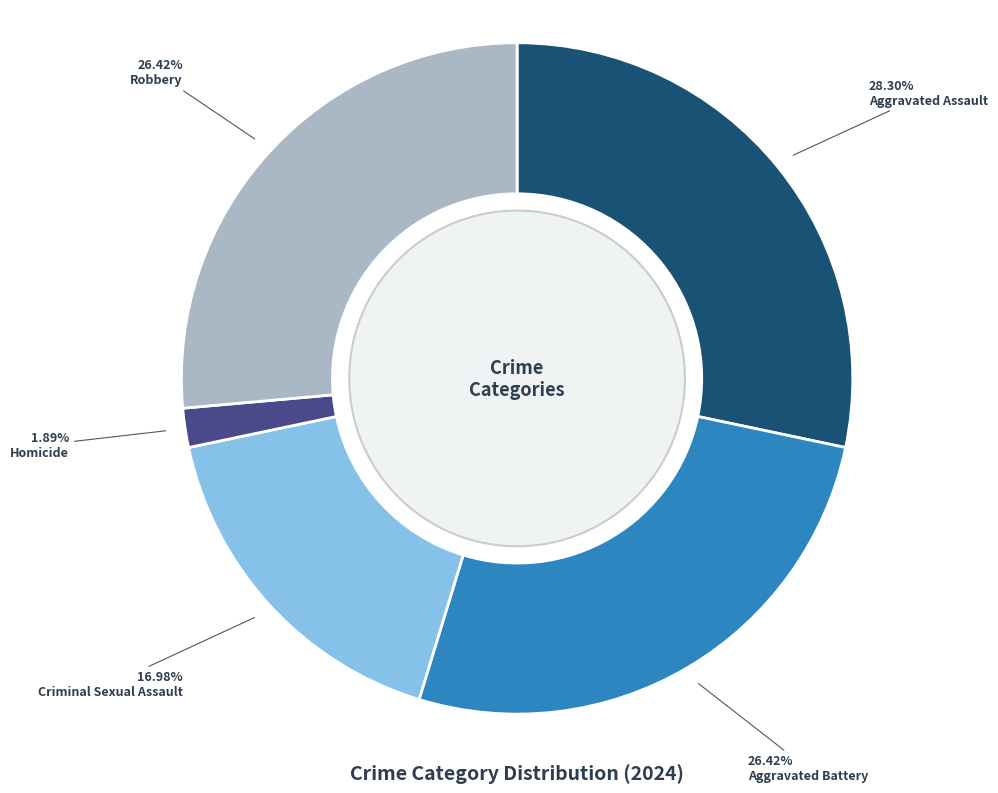

Do Homicide and Criminal Sexual Assault together represent more than half of the pie?

No